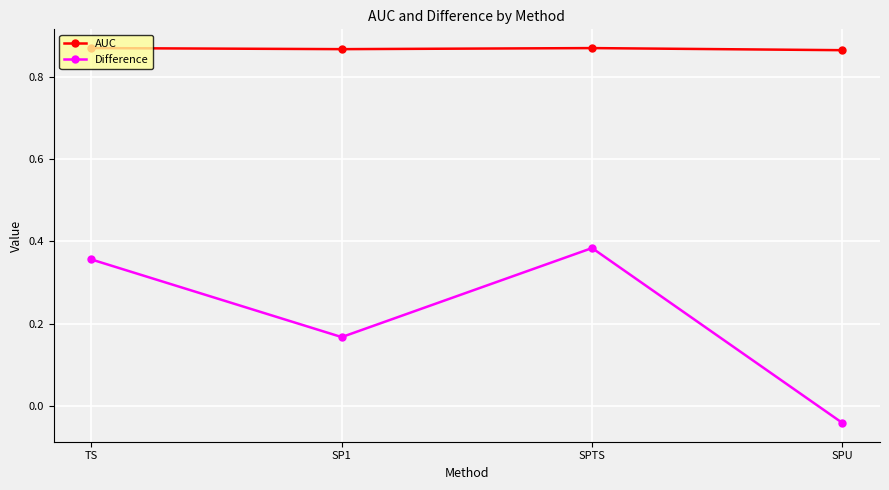

What is the label of the 4th point from the right?

TS